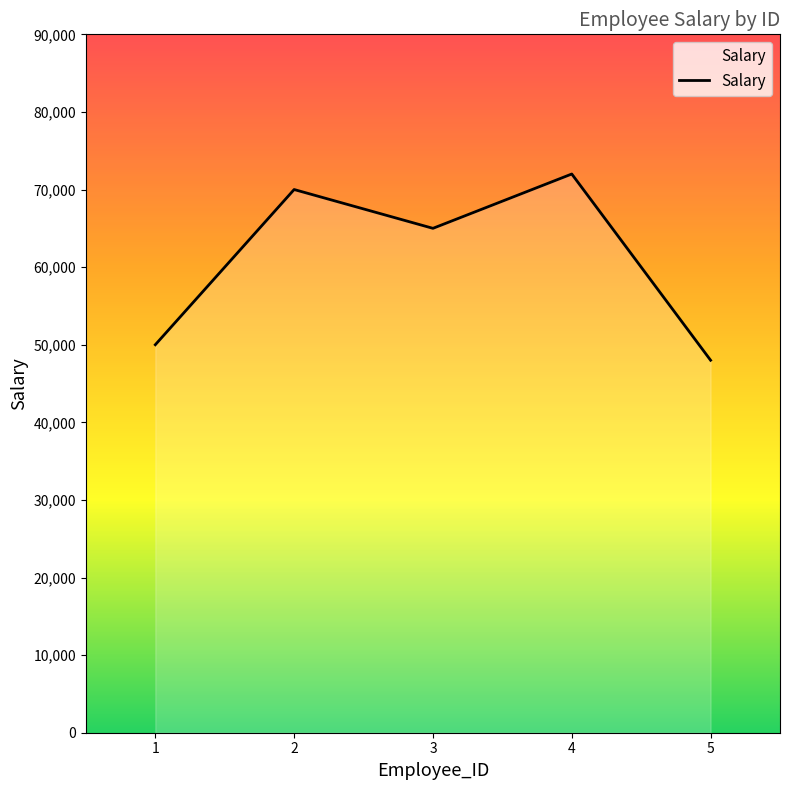

Where does the data first go above 65000?

2